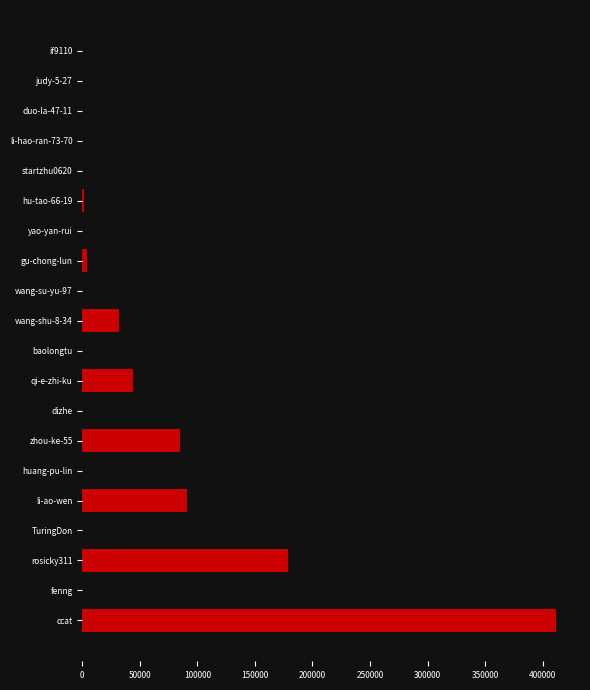

True or false: the data shows 11 at if9110.

False